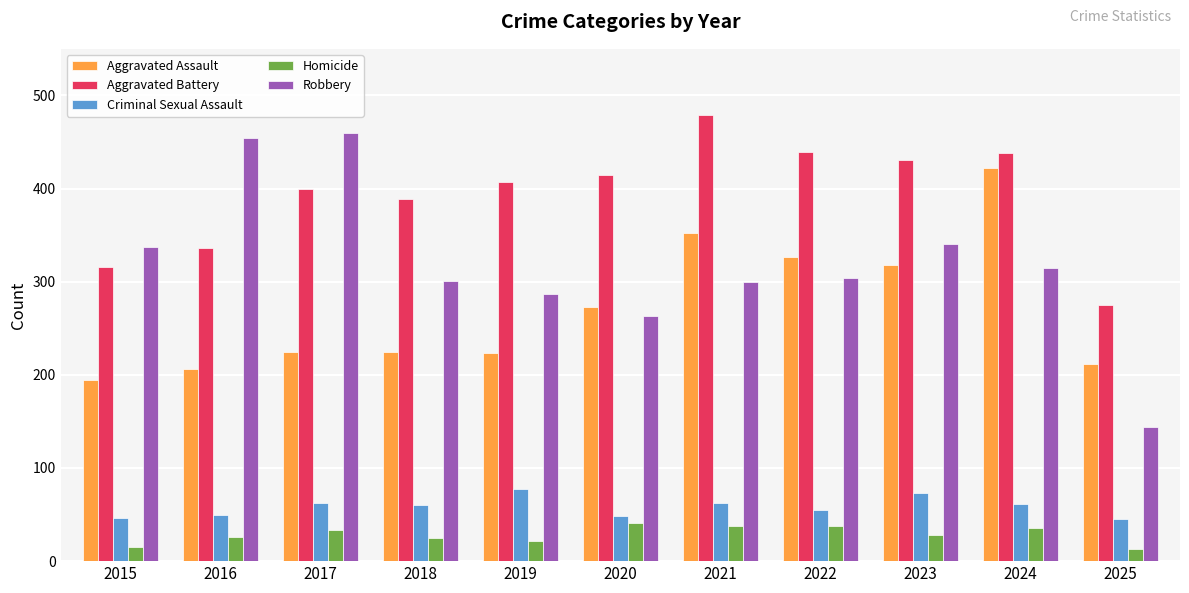

The value of Homicide at 2018 is 25. True or false?

True